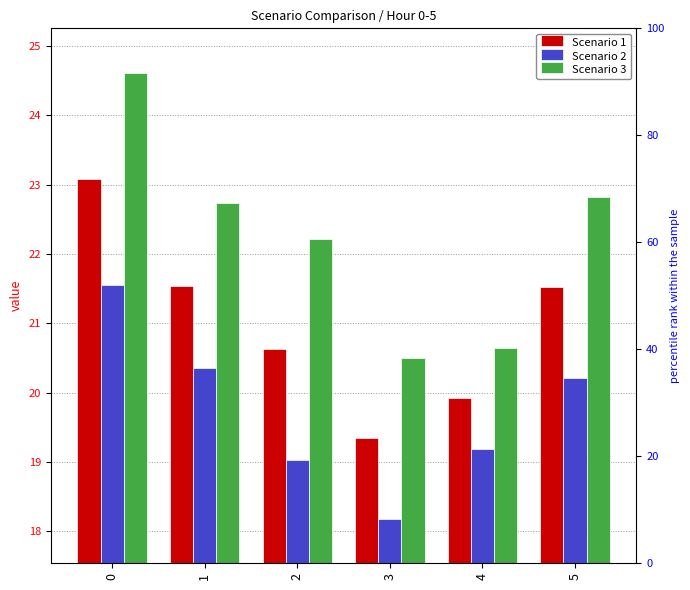

Which series has the largest total across all categories?

Scenario 3